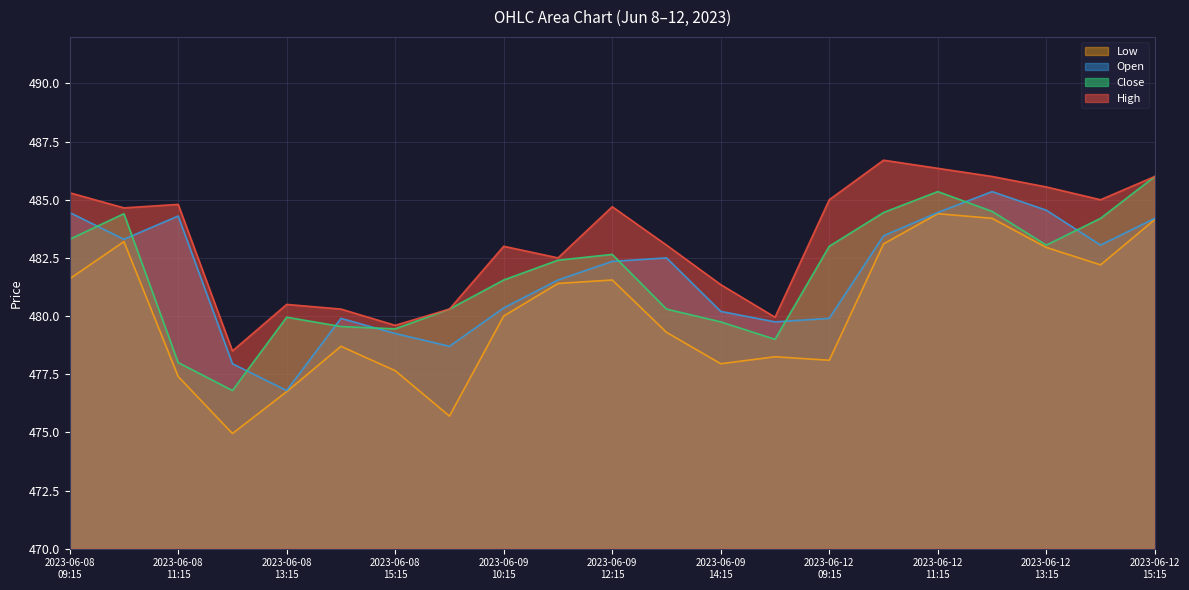

Rank the series at 2023-06-08 10:15 from highest to lowest value.

High, Close, Open, Low